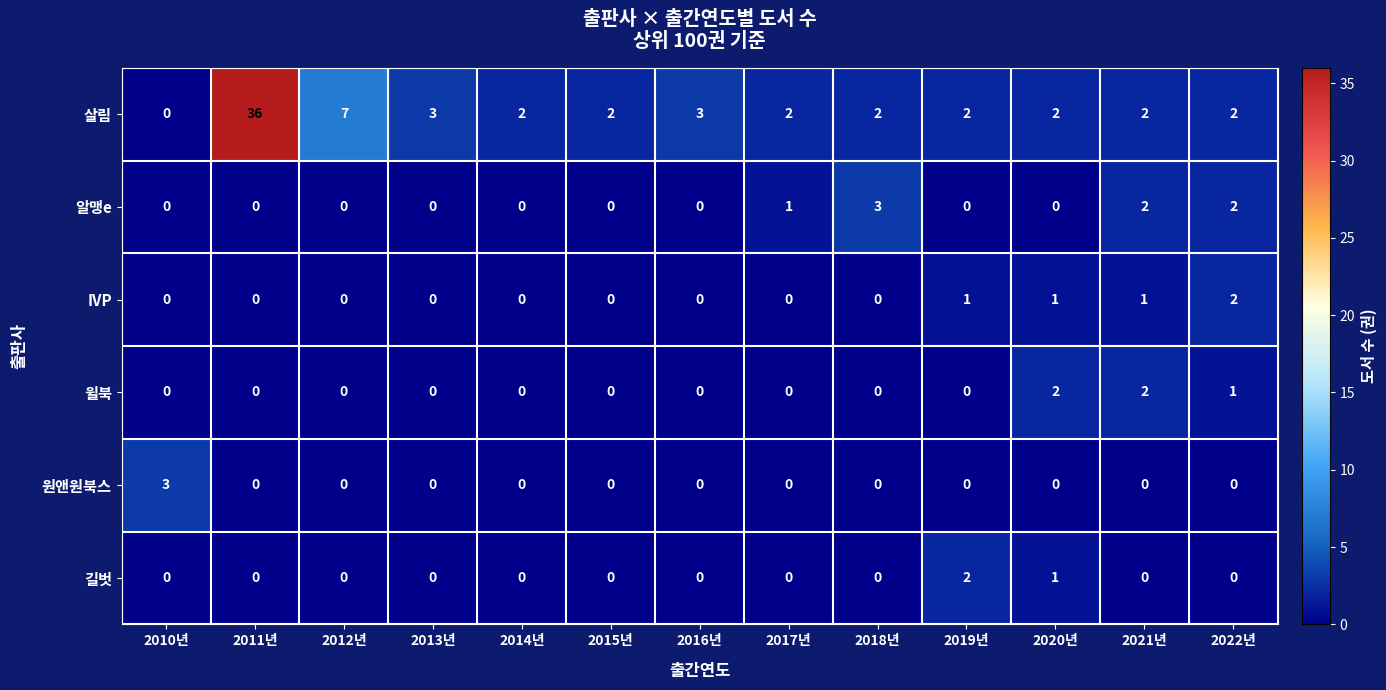

Count the IVP values in the range 0 to 1.

12